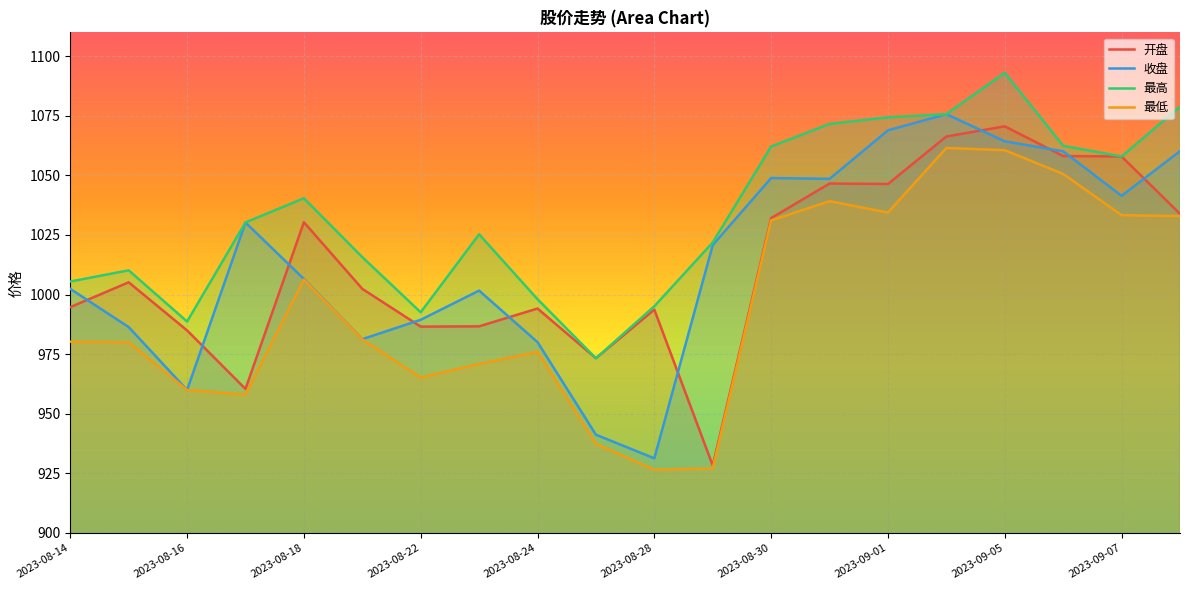

What is the difference between the second highest and minimum values in the 最高 series?

105.5